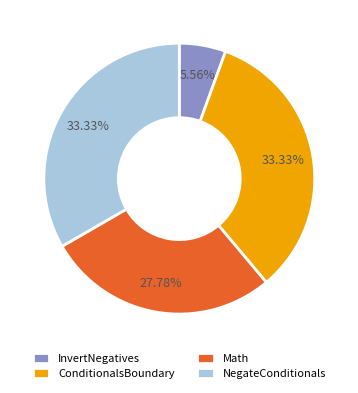

How many segments does this pie chart have?

4